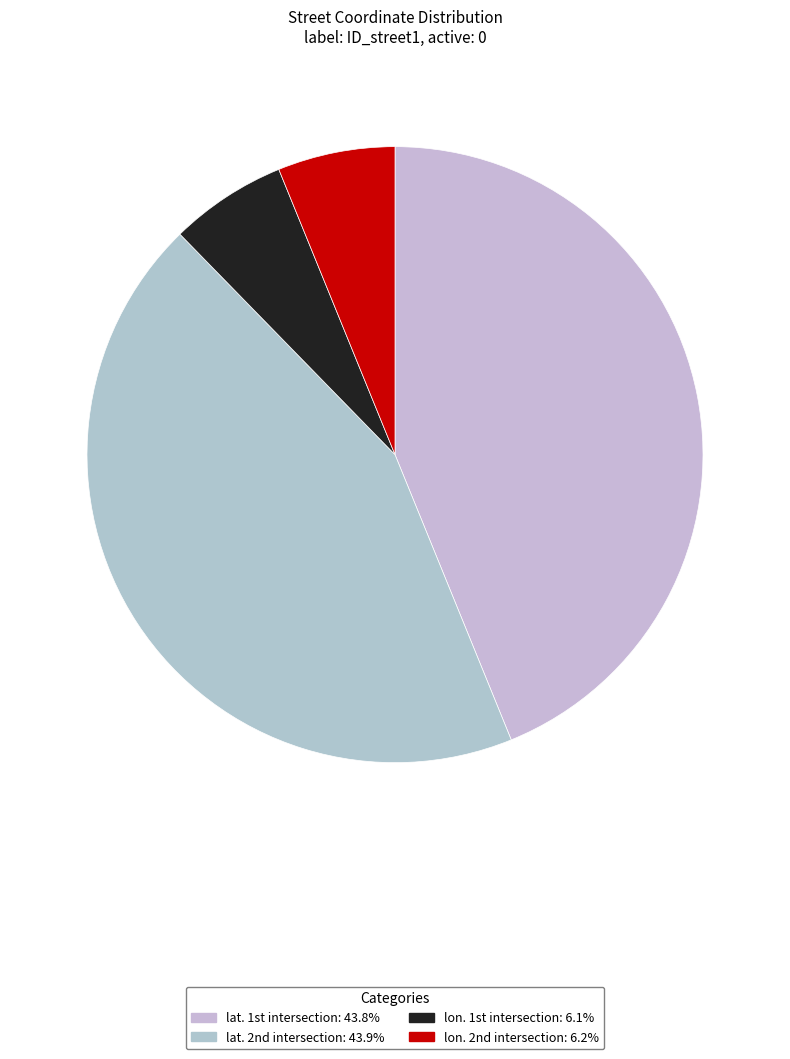

What is the largest slice in the pie chart?

lat. 2nd intersection